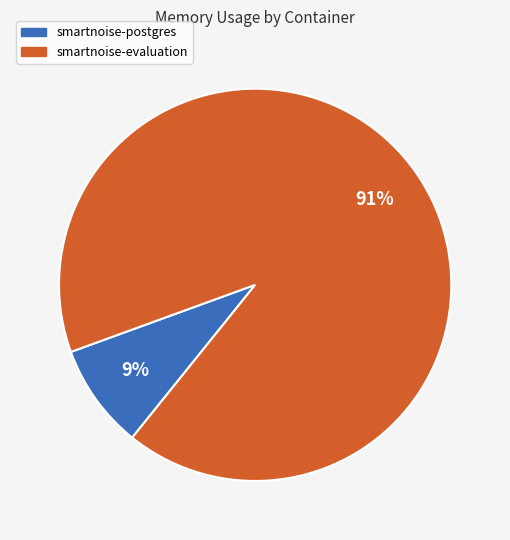

To the nearest percent, what percentage of the pie is smartnoise-evaluation?

91%